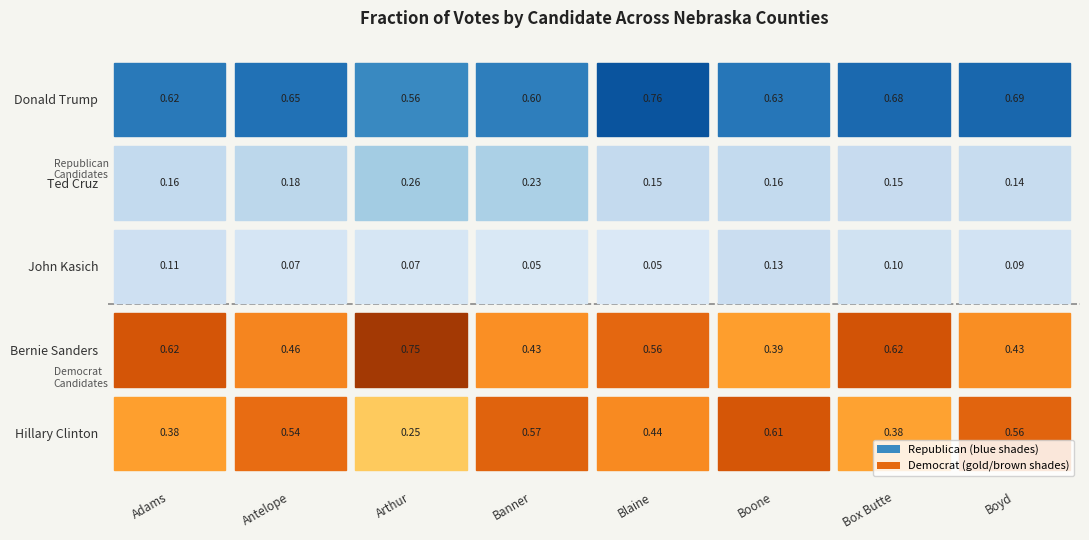

The Bernie Sanders series shows 0.6 at Blaine. True or false?

True